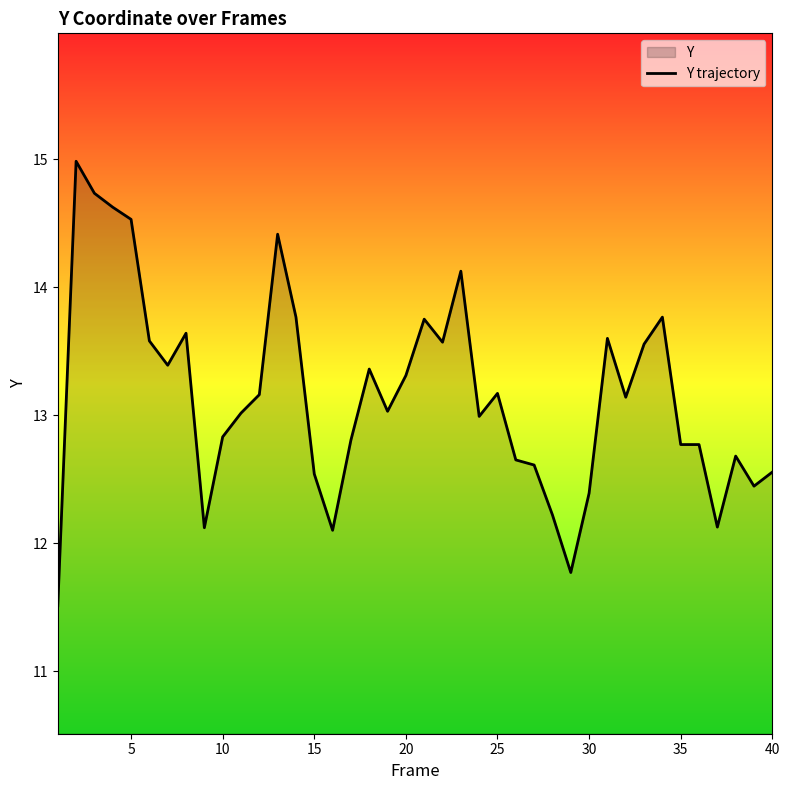

What is the value of the 3rd point from the left?

14.7